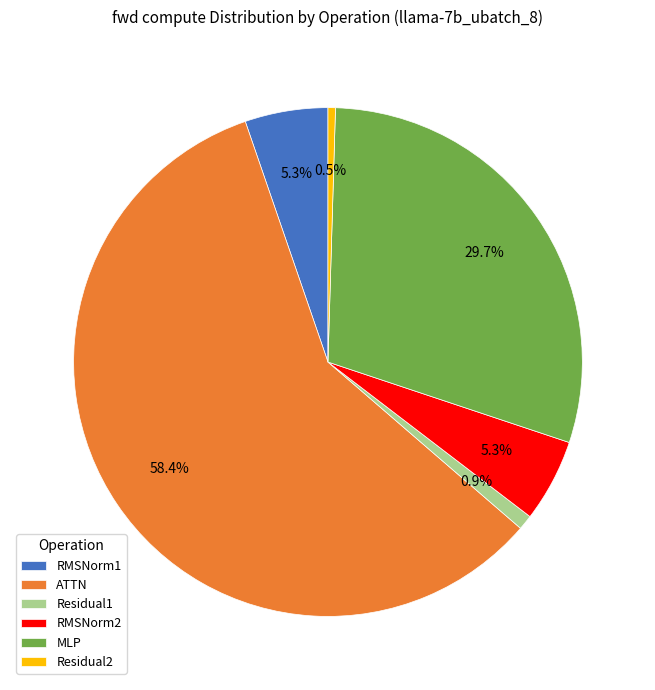

To the nearest percent, what is the combined percentage of RMSNorm1 and ATTN?

64%